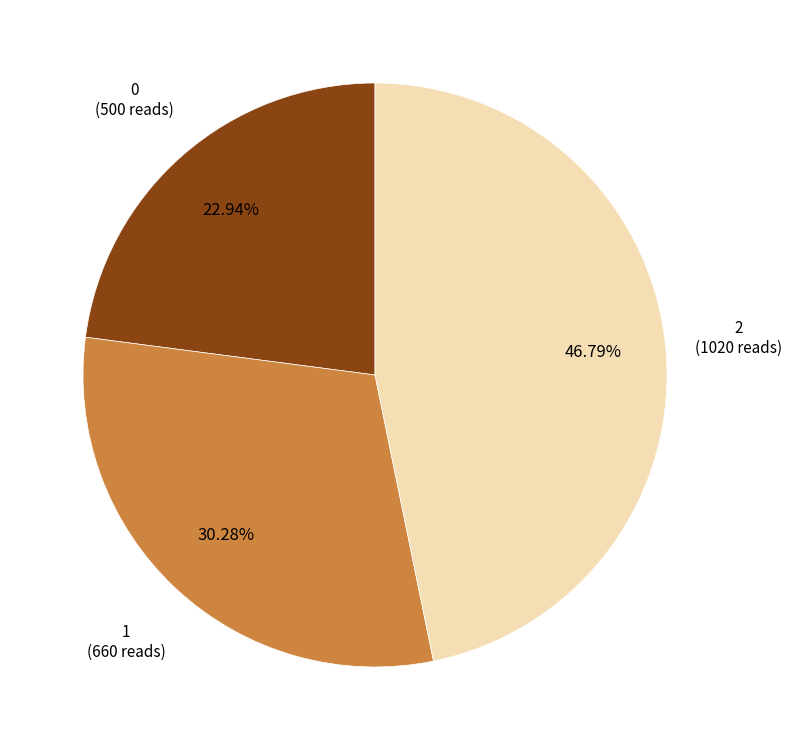

Is there a majority slice in this chart?

No